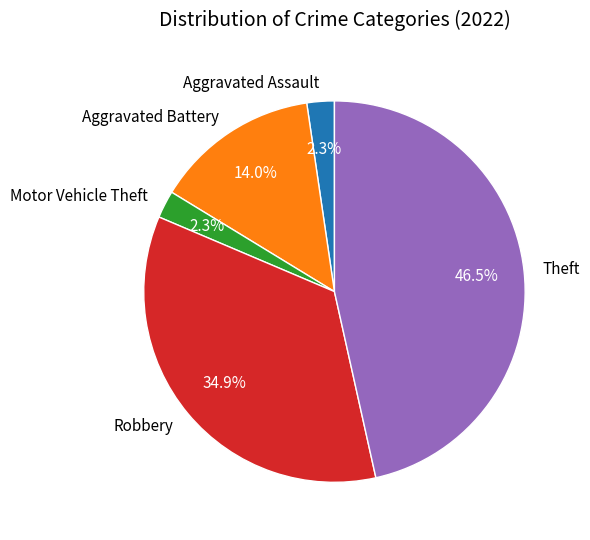

Is there any slice that represents more than half of the pie?

No